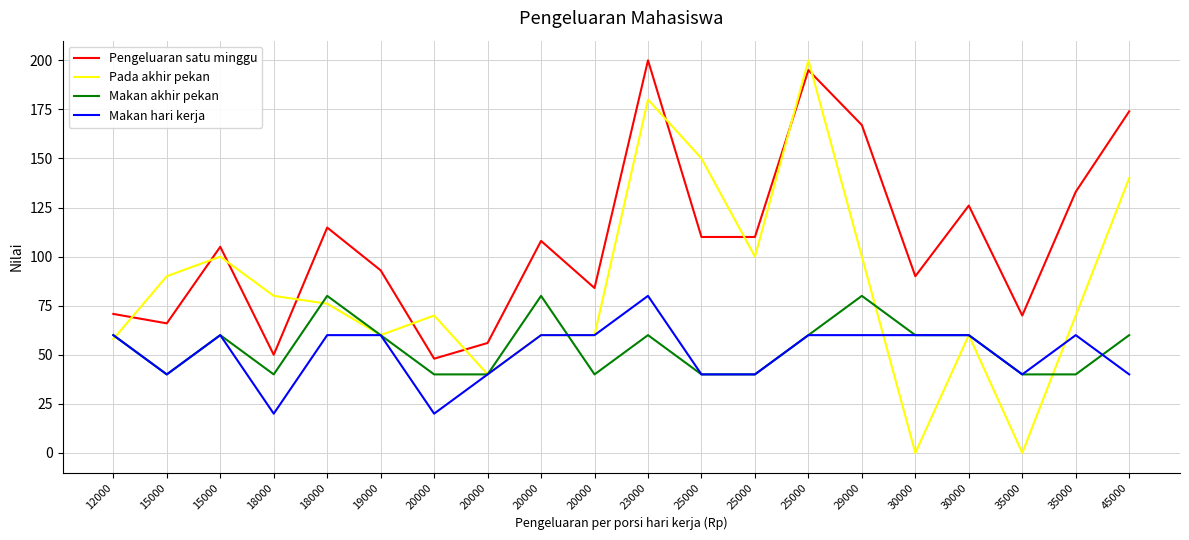

What are all the series names shown in the legend?

Pengeluaran satu minggu, Pada akhir pekan, Makan akhir pekan, Makan hari kerja